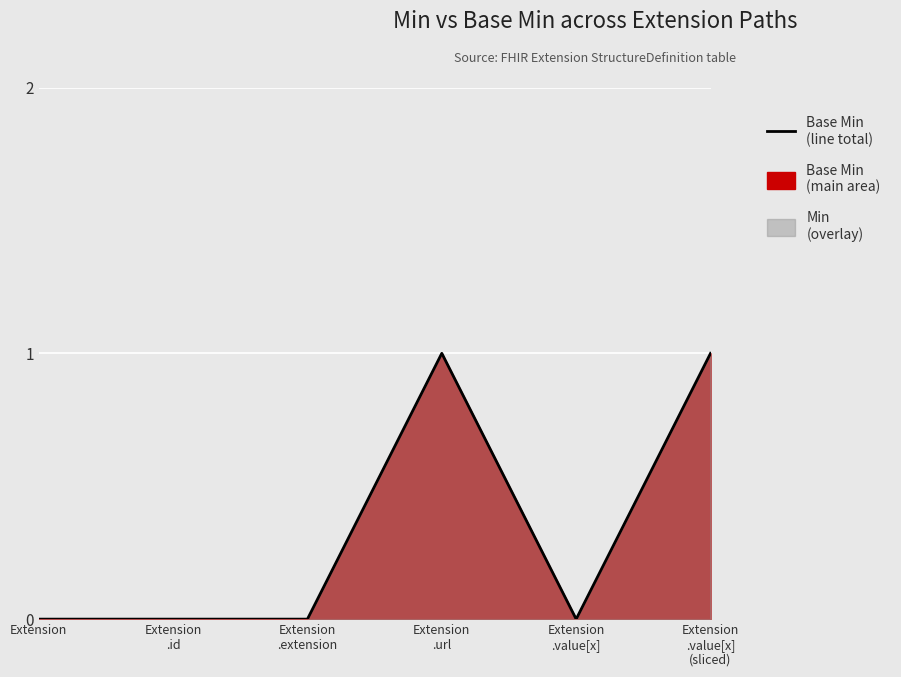

How many lines are shown in the chart?

1